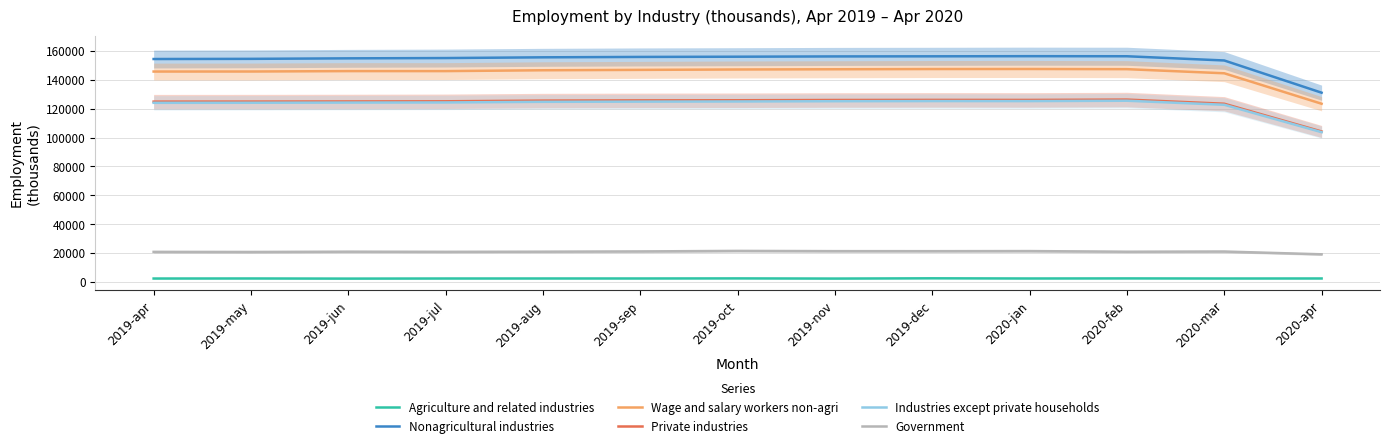

Which series has the largest total across all categories?

Nonagricultural industries